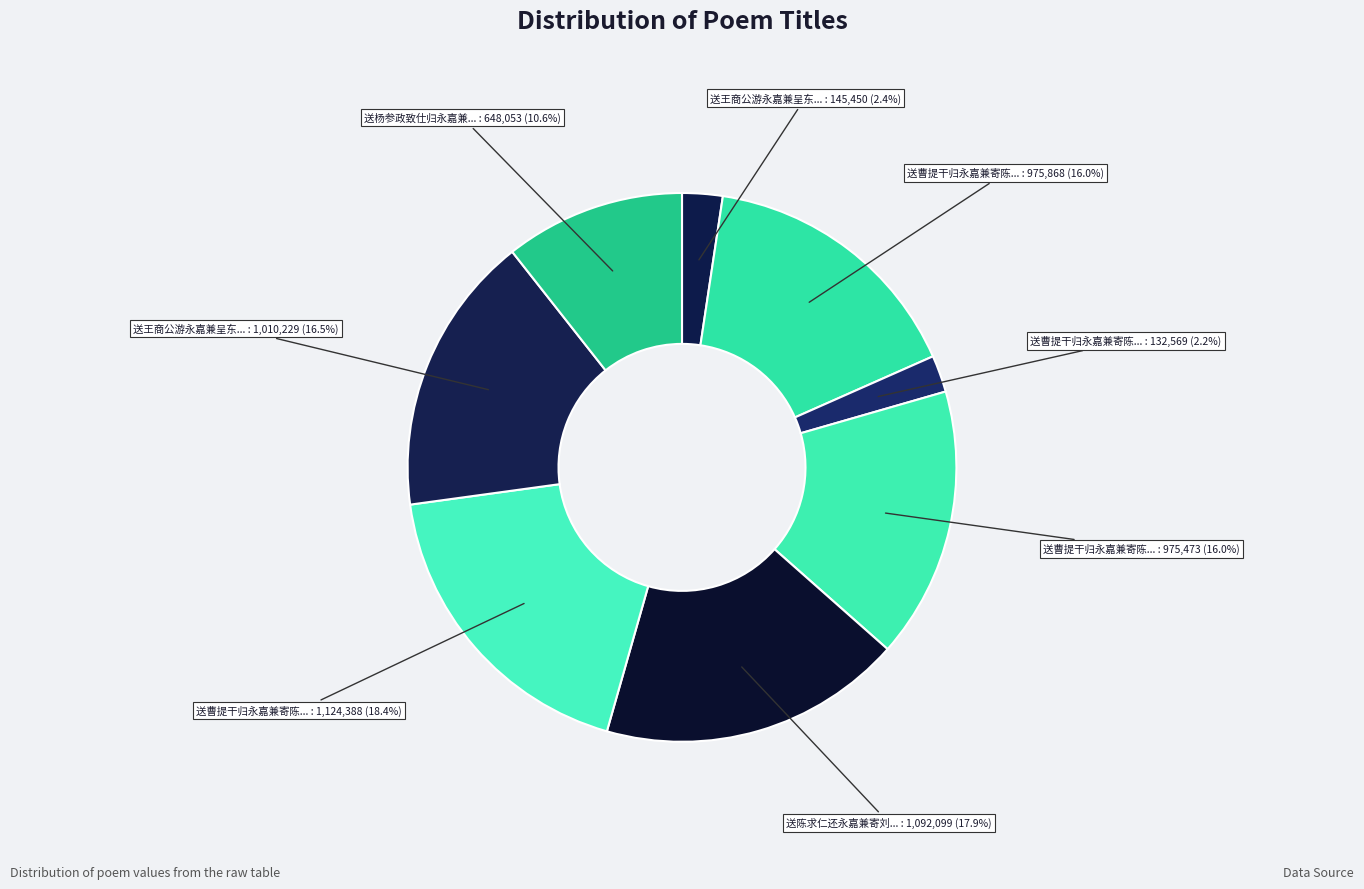

Count the number of slices in the pie.

8